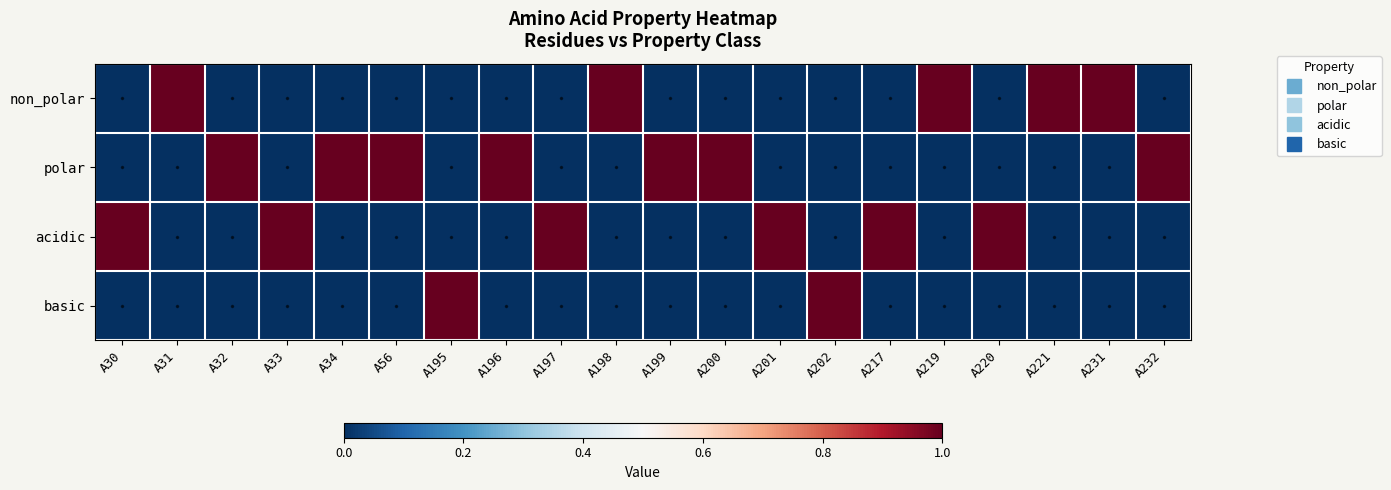

Which series has the largest total across all categories?

polar